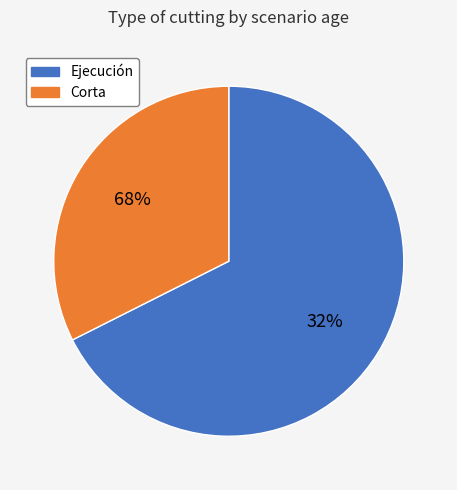

Is 25 the majority of the pie?

No